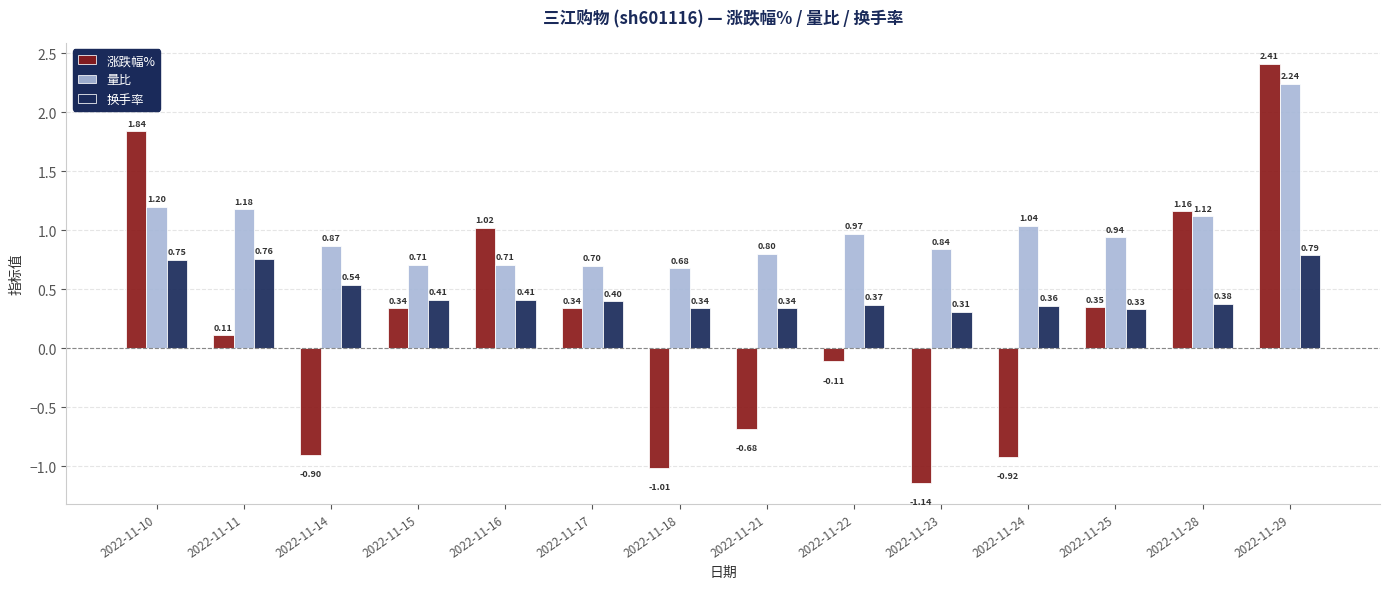

What are all the series names shown in the legend?

涨跌幅%, 量比, 换手率